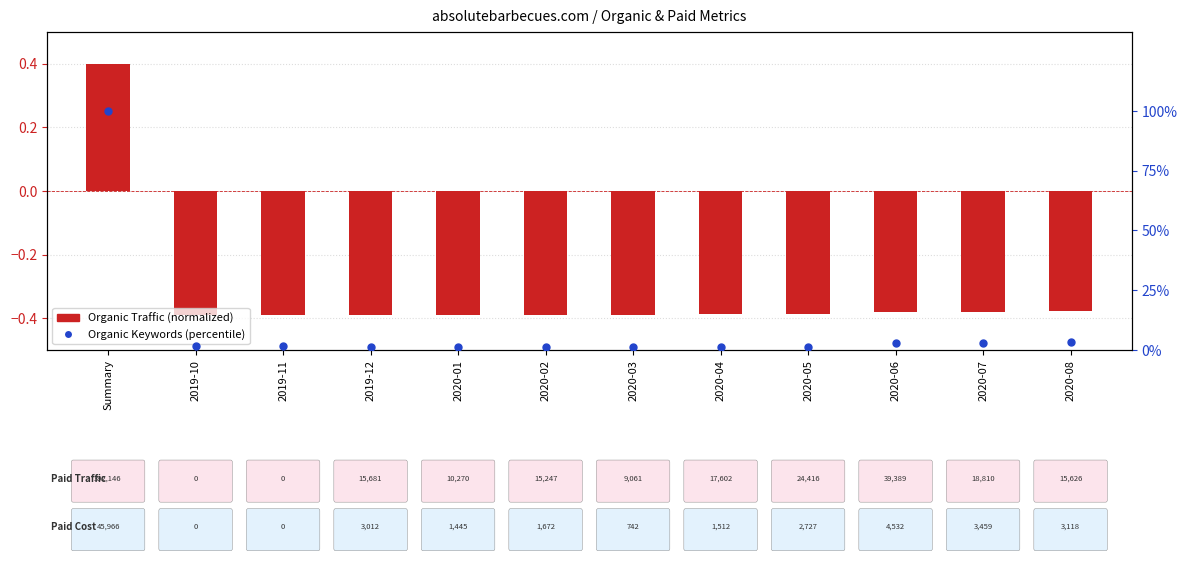

Is the value of Organic Keywords (percentile) at 2020-05 greater than the value of Organic Traffic (normalized) at 2020-04?

Yes